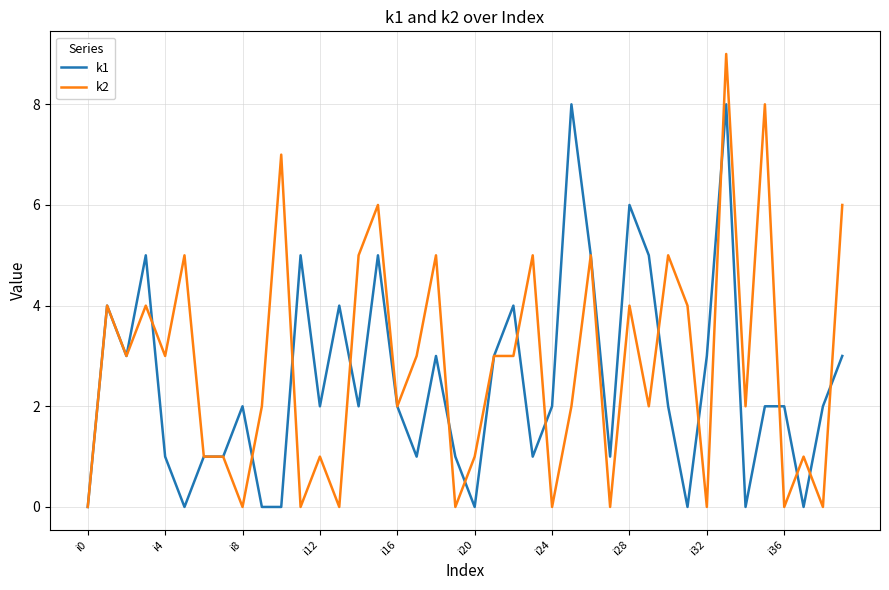

List the series in order of their peak value, lowest first.

k1, k2